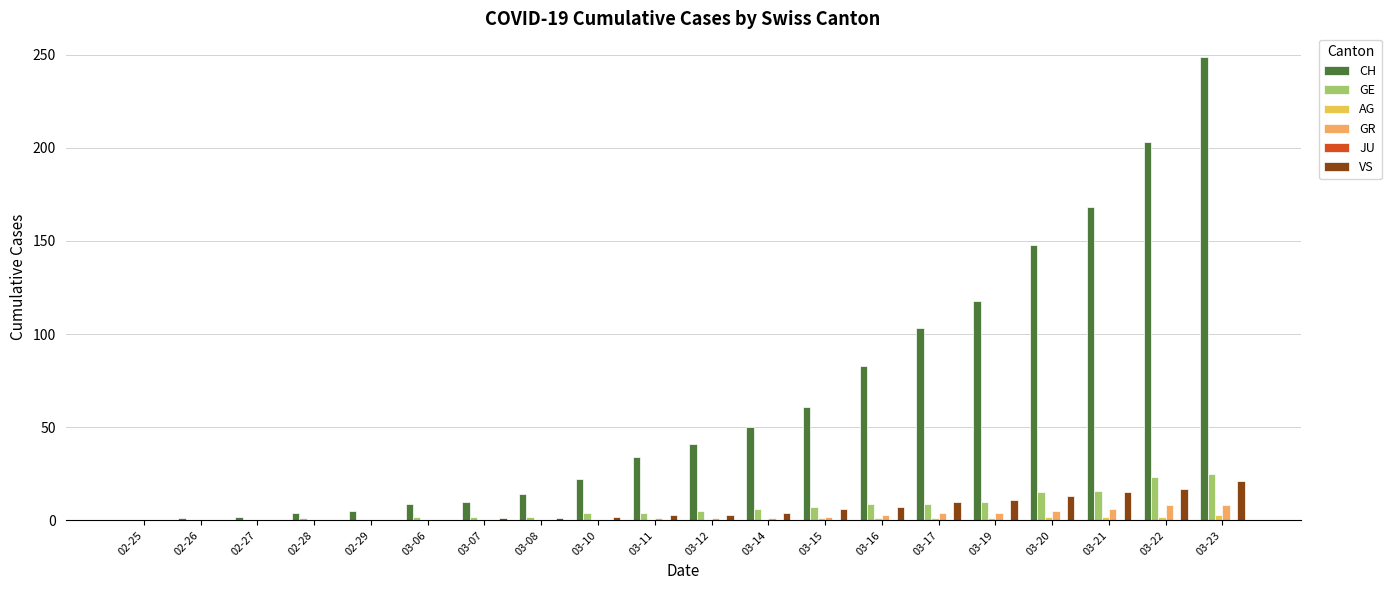

Count the number of categories in the chart.

20